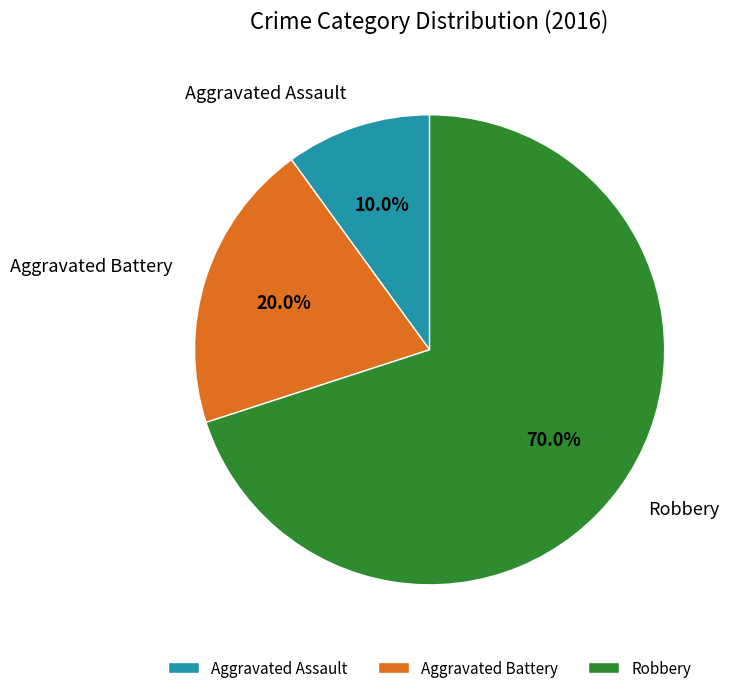

Approximately how many times larger is the value at Aggravated Assault compared to Robbery?

0.1